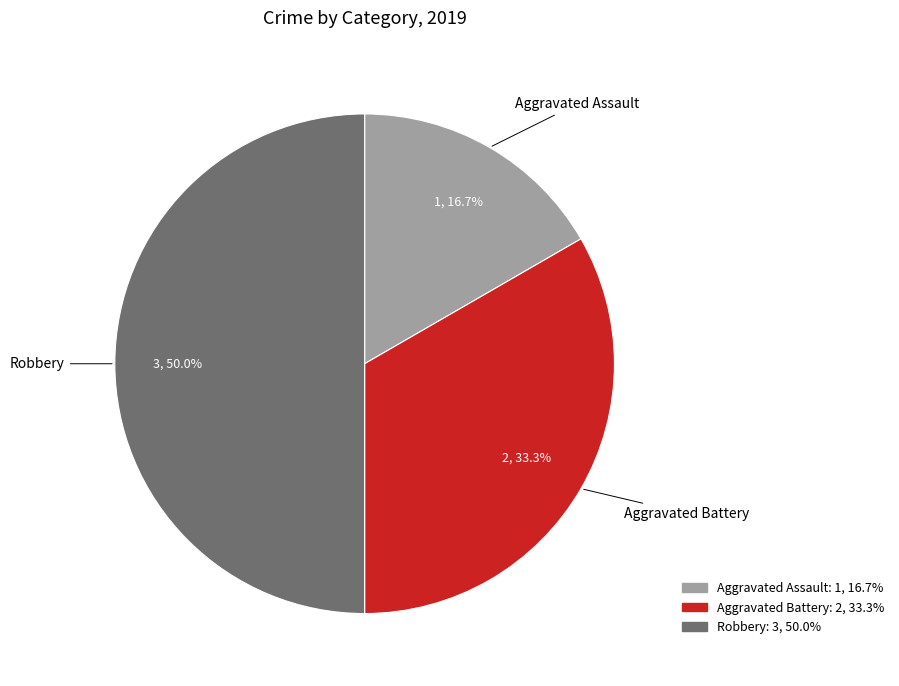

True or false: Aggravated Battery accounts for 33% of the total.

True